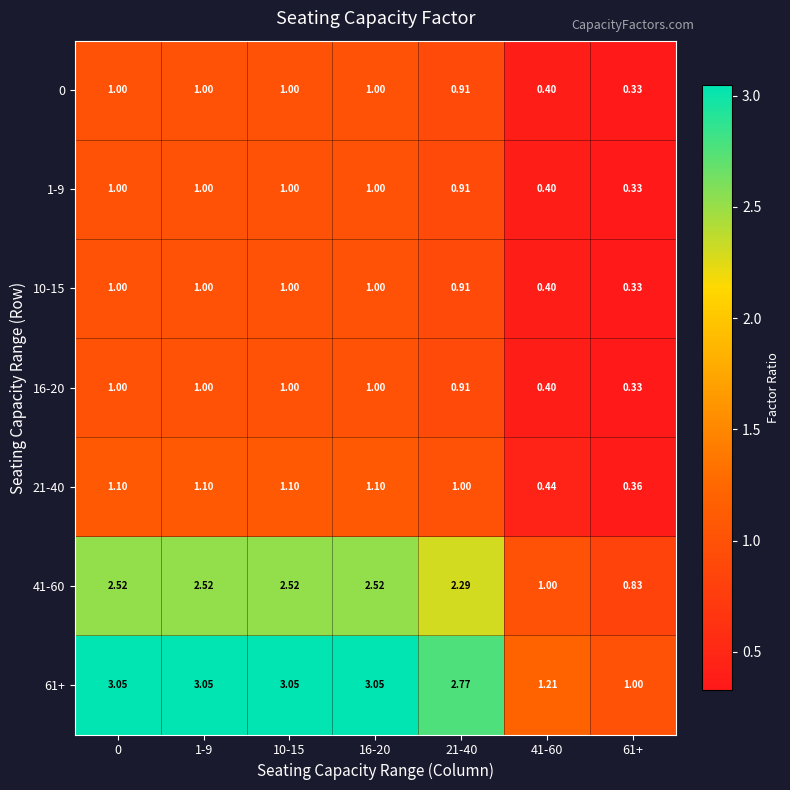

Is the value of 1-9 at 61+ greater than the value of 16-20 at 21-40?

No